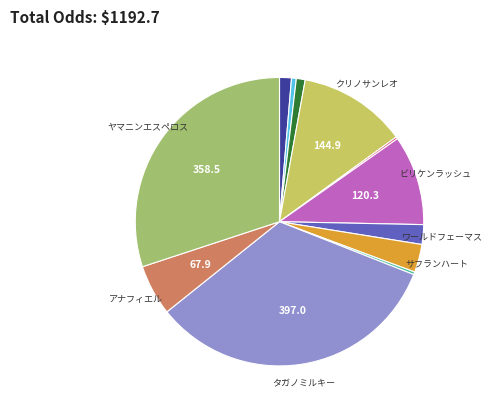

Is there a majority slice in this chart?

No